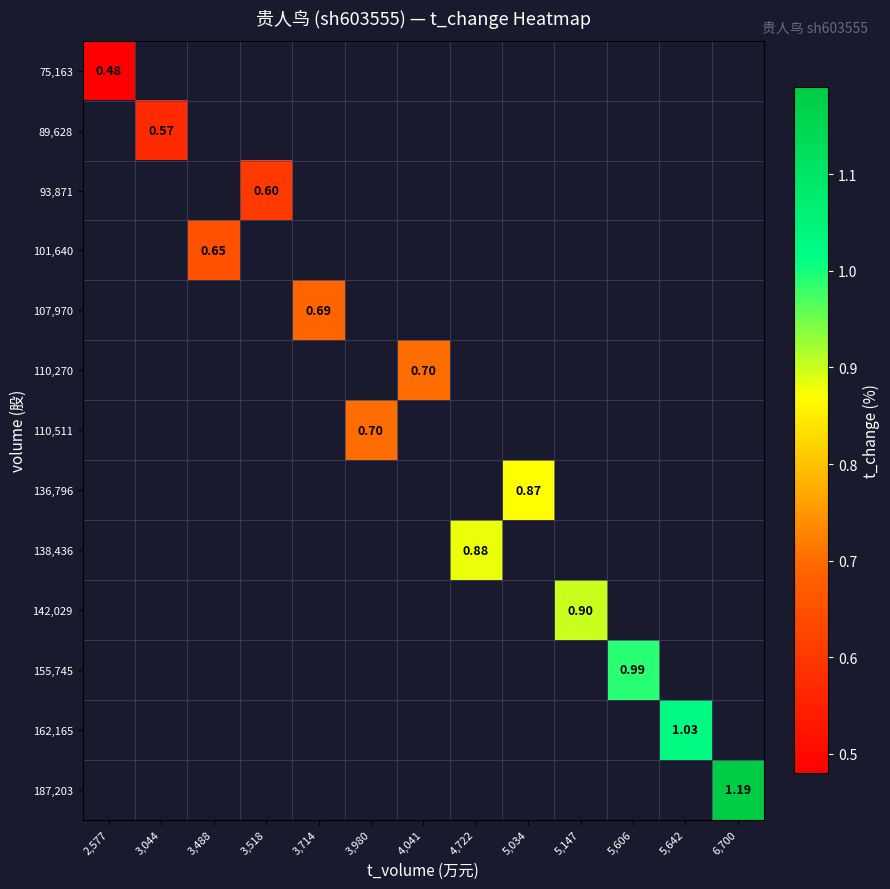

Which label corresponds to the largest value in the chart?

6,700